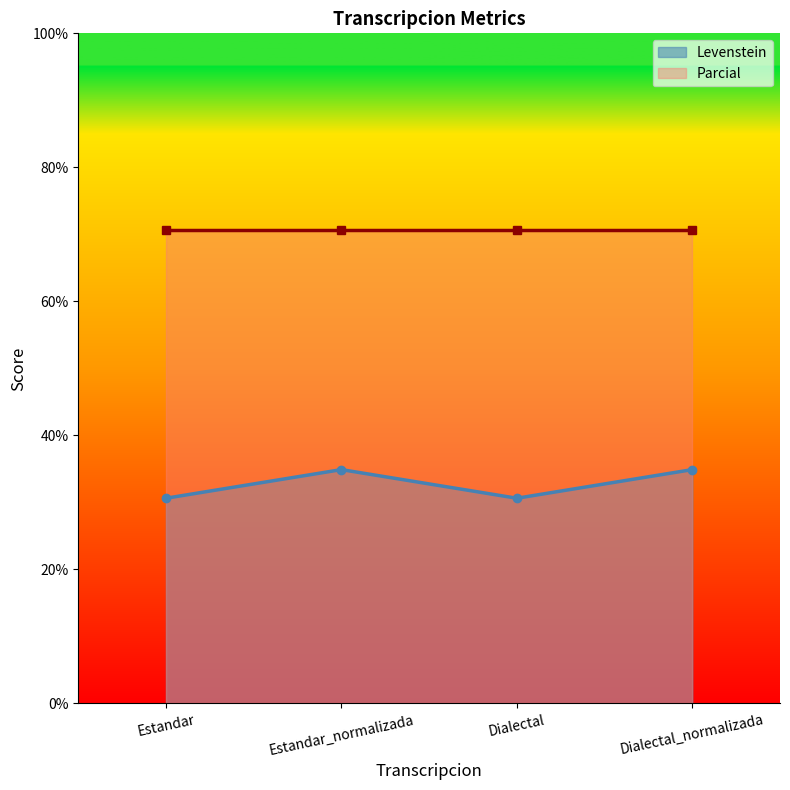

Rank the categories by value from lowest to highest.

Estandar, Dialectal, Estandar_normalizada, Dialectal_normalizada